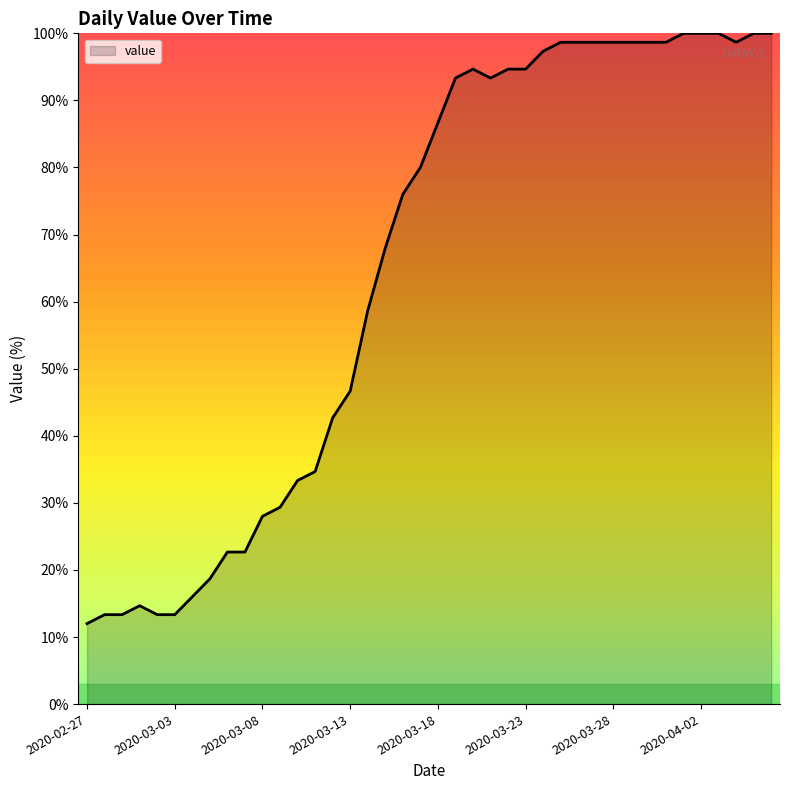

What is the maximum value shown in the chart?

100.0